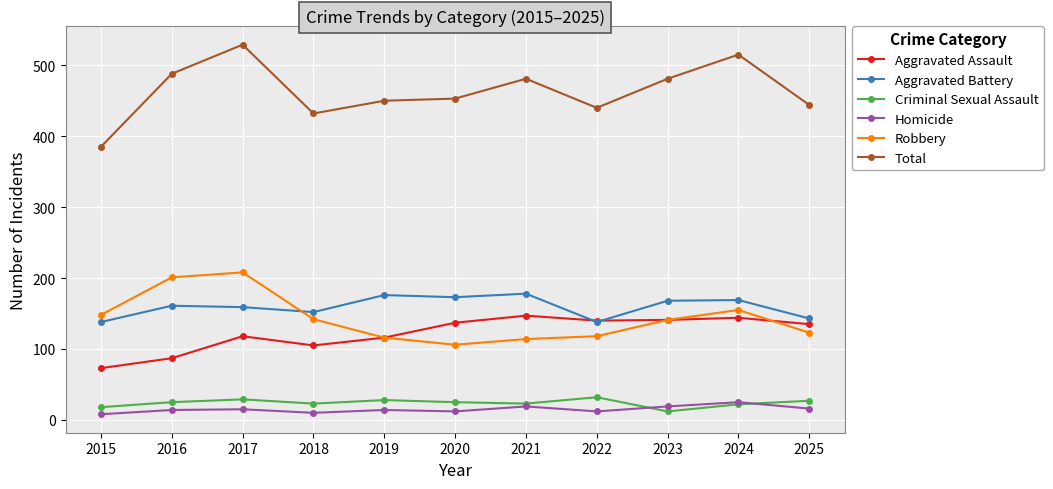

What is the sum of all Homicide values?

164